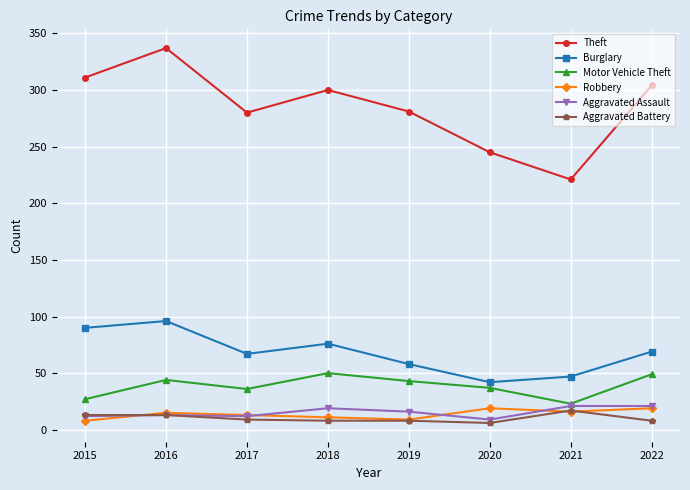

The value of Aggravated Assault at 2016 is 13. True or false?

True